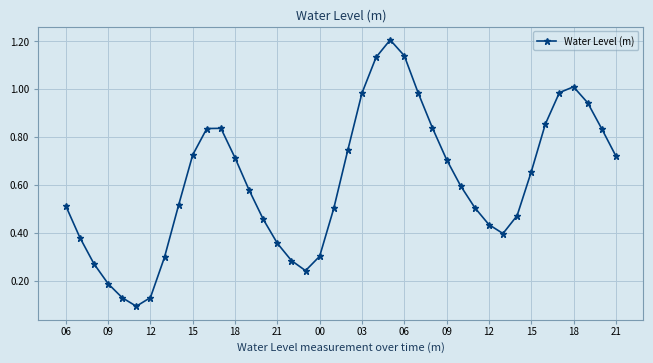

How many interior local peaks (higher than both neighbors) does the data have?

3